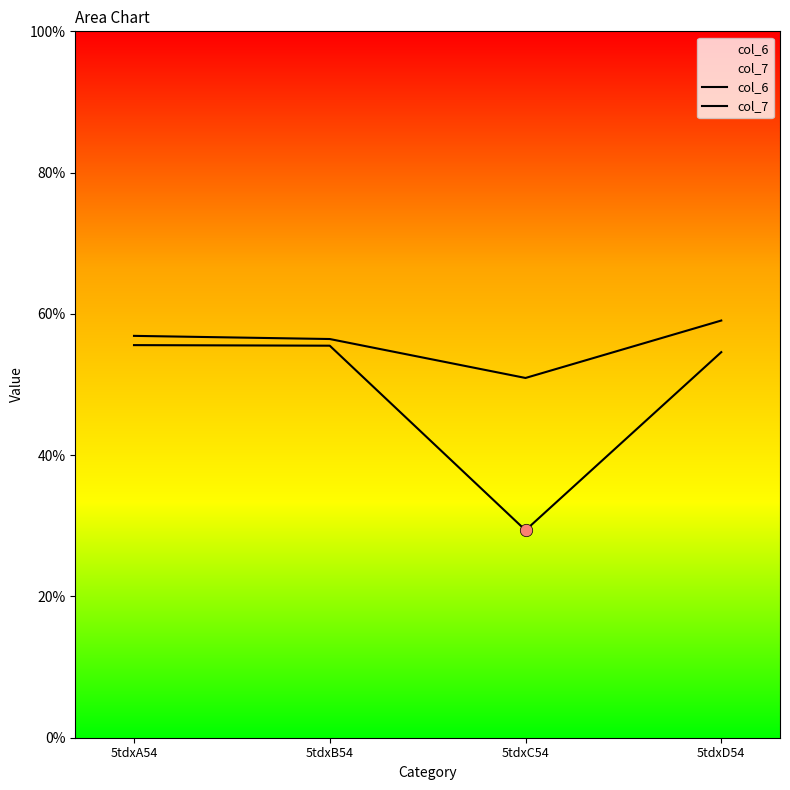

At which category is the sum across all series the highest?

5tdxD54